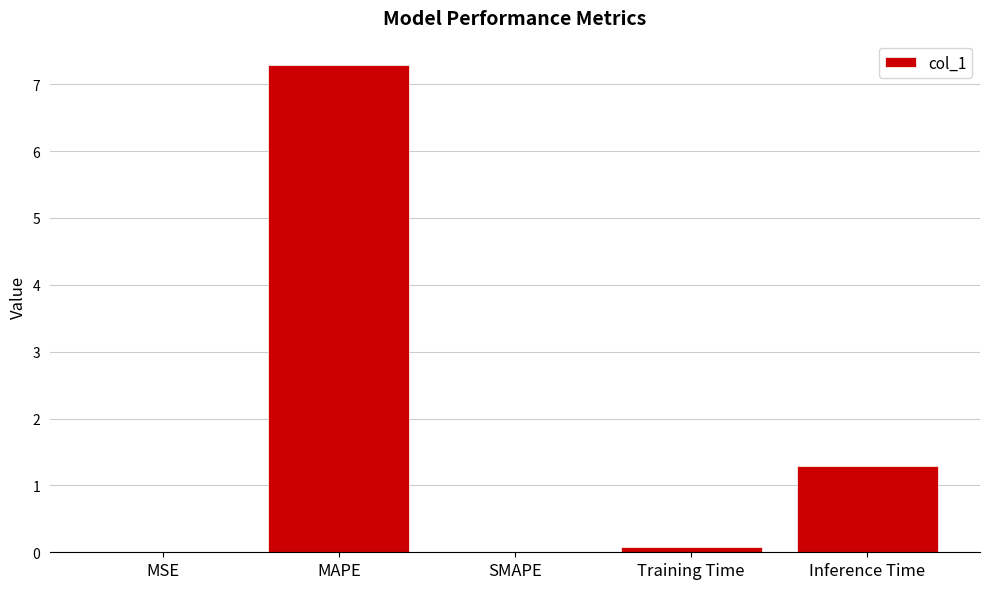

What is the average value?

1.7